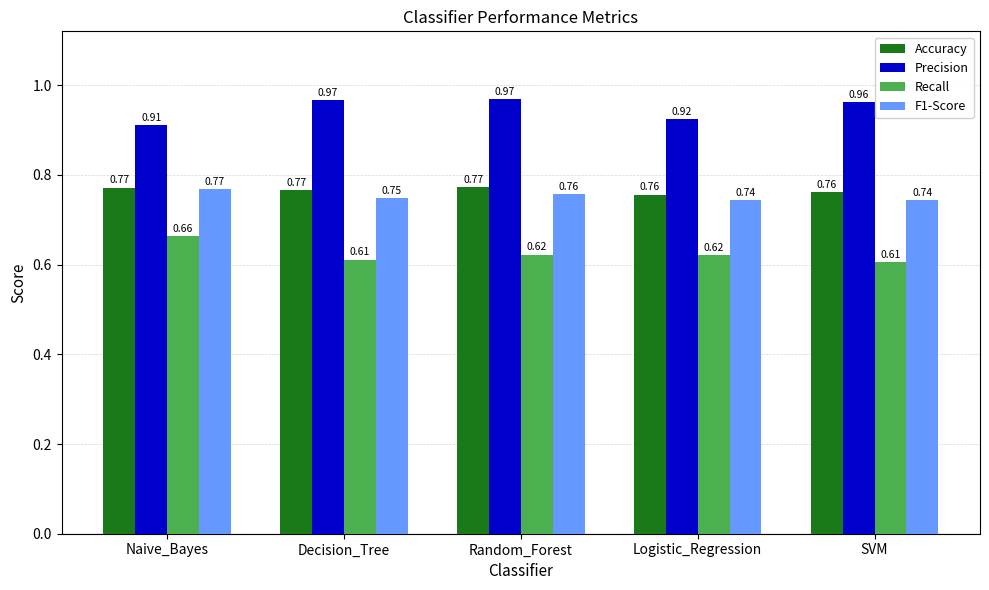

What is the label of the 3rd bar from the left?

Random_Forest